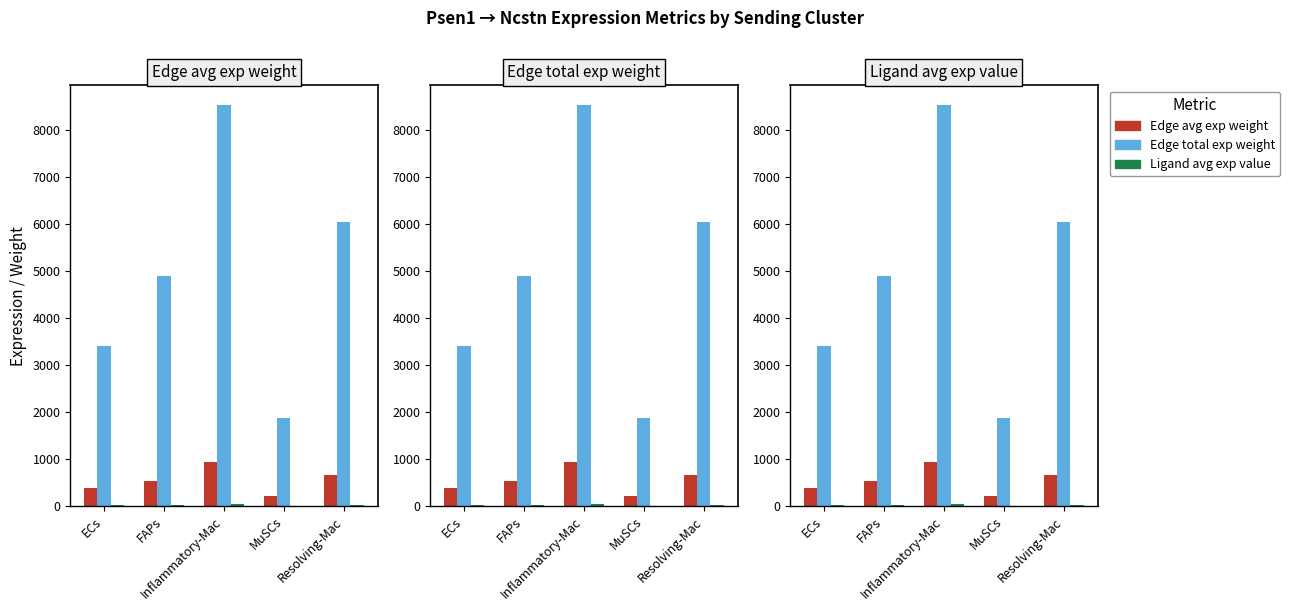

Which series changed the most between ECs and Inflammatory-Mac?

Edge total exp weight